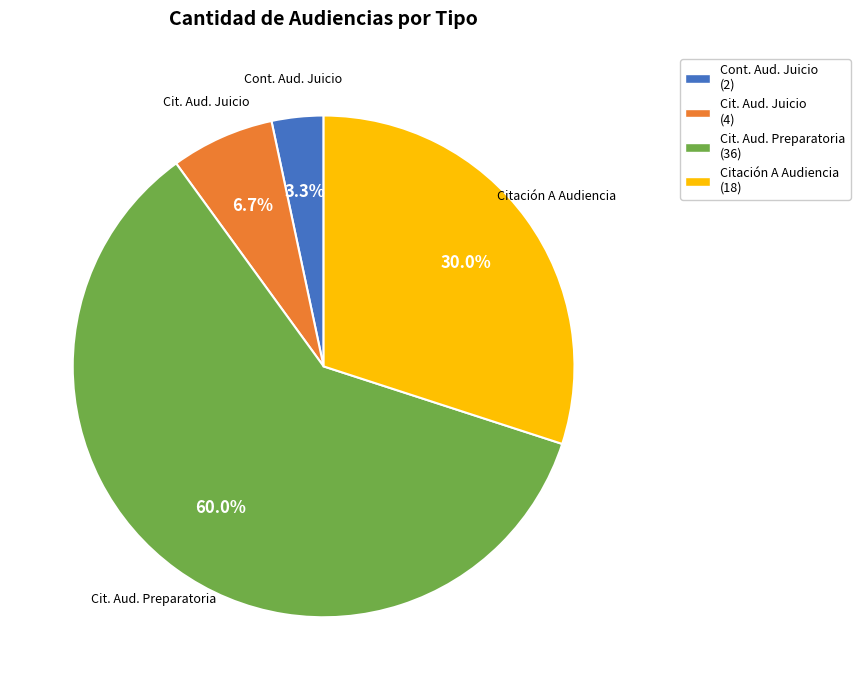

Is there any slice that represents more than half of the pie?

Yes